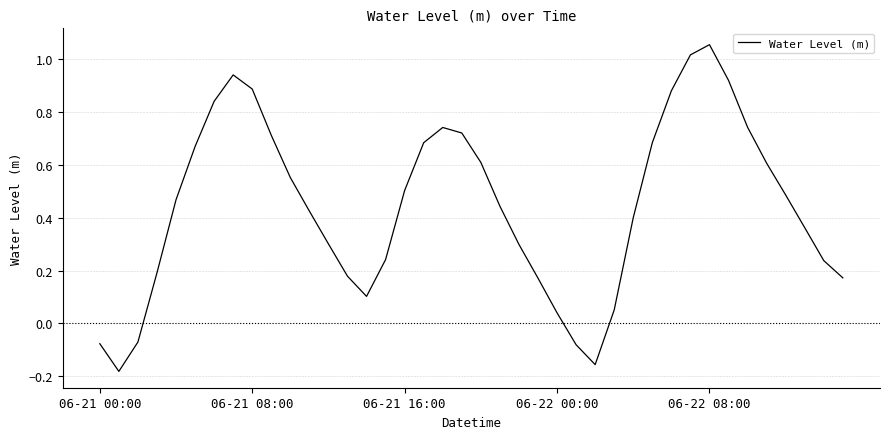

How many interior local valleys (lower than both neighbors) does the data have?

3